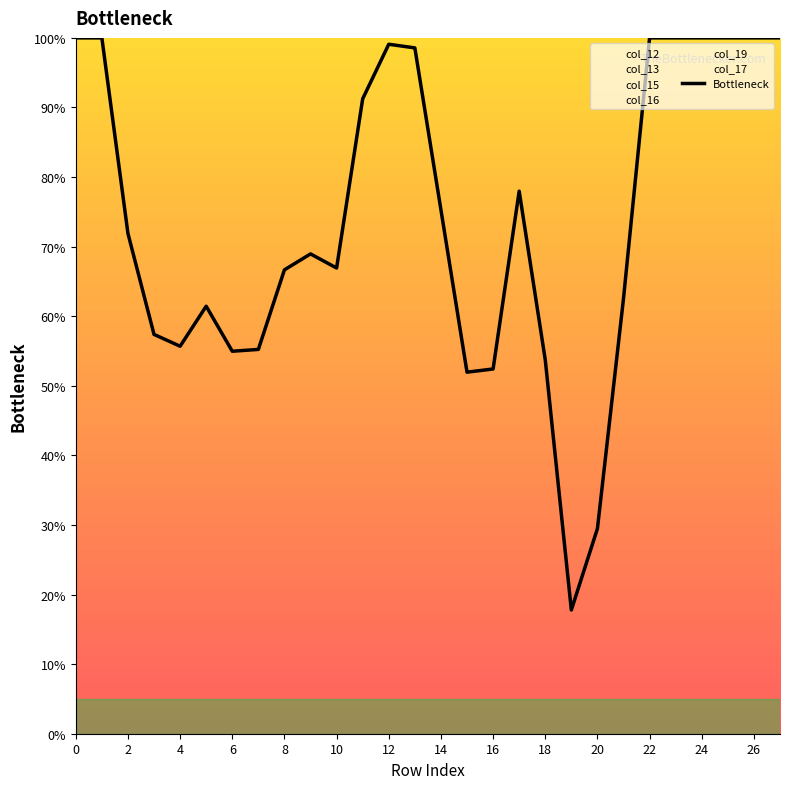

Reading right to left, extract all data points from this chart.

100.0	100.0	100.0	100.0	100.0	100.0	62.5	29.5	17.8	53.7	78.0	52.4	52.0	75.3	98.6	99.1	91.2	66.9	69.0	66.7	55.2	55.0	61.4	55.7	57.4	71.9	100.0	100.0